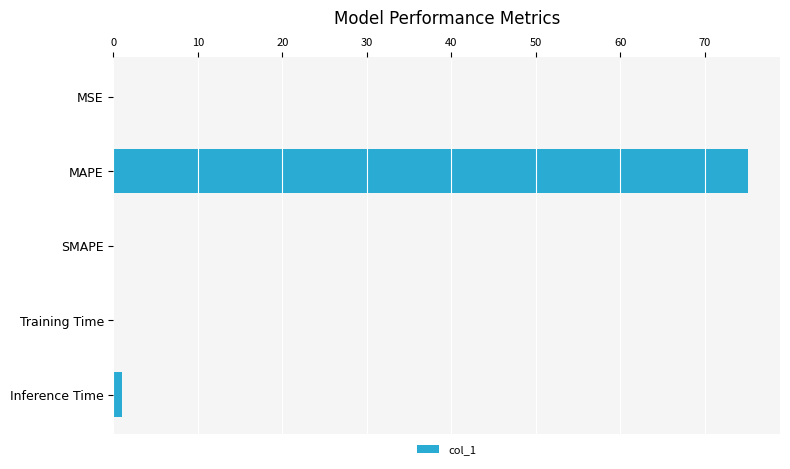

What is the maximum value shown in the chart?

75.2